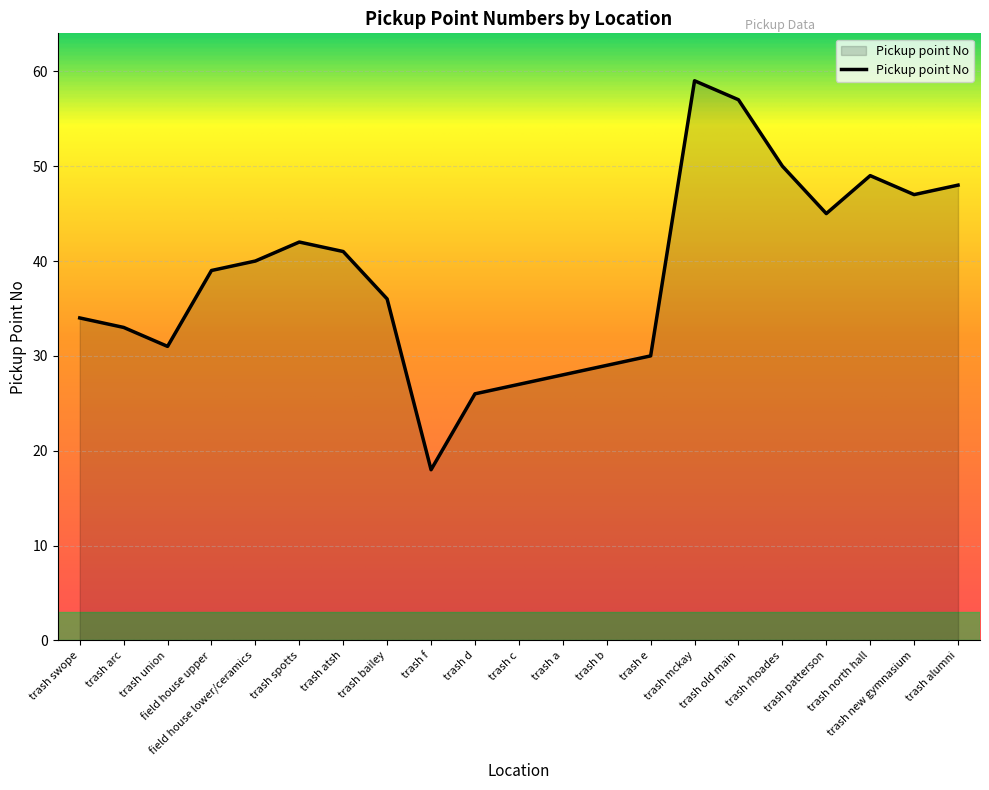

Reading left to right, list all the values displayed in this chart.

trash swope=34	trash arc=33	trash union=31	field house upper=39	field house lower/ceramics=40	trash spotts=42	trash atsh=41	trash bailey=36	trash f=18	trash d=26	trash c=27	trash a=28	trash b=29	trash e=30	trash mckay=59	trash old main=57	trash rhoades=50	trash patterson=45	trash north hall=49	trash new gymnasium=47	trash alumni=48